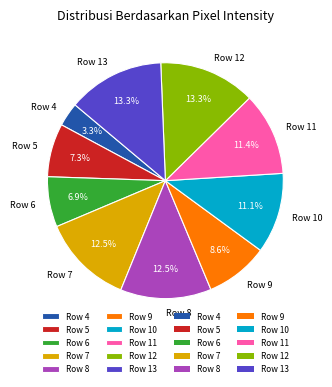

Is Row 7 the majority of the pie?

No